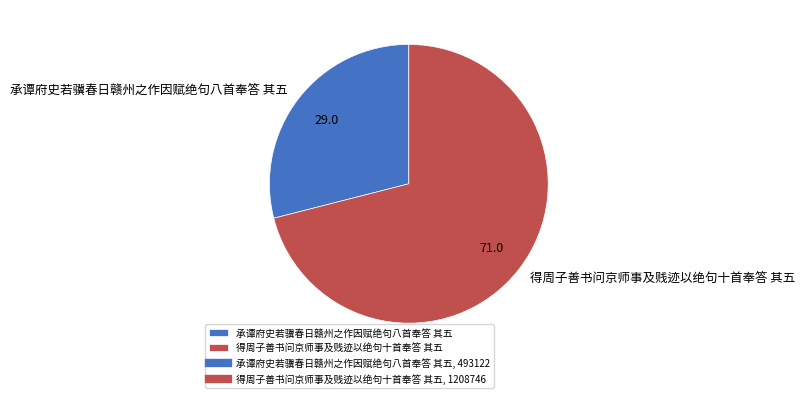

Which category has the smallest portion of the pie?

承谭府史若骥春日赣州之作因赋绝句八首奉答 其五